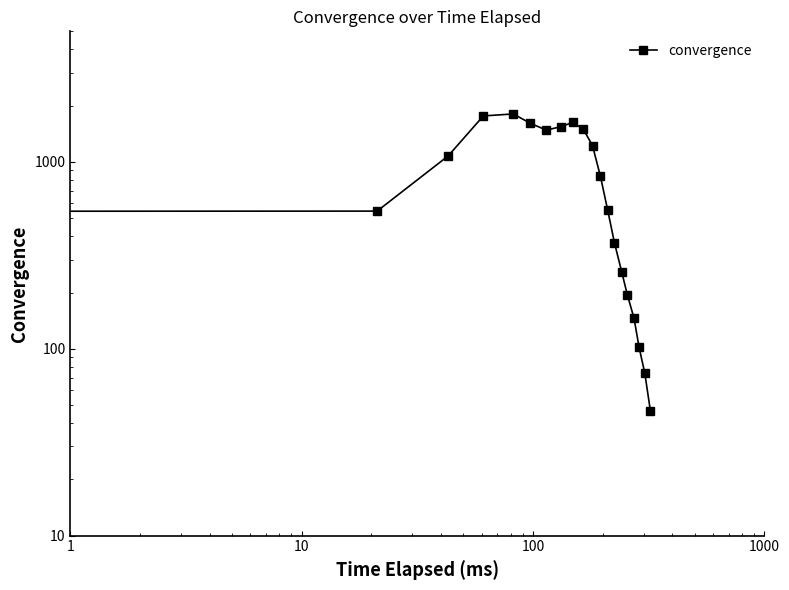

Reading right to left, extract all data points from this chart.

46.5	73.8	101.9	145.4	193.8	259.1	369.3	555.9	835.8	1220.7	1498.0	1628.0	1543.9	1480.4	1608.9	1806.5	1762.9	1077.8	545.5	201.0